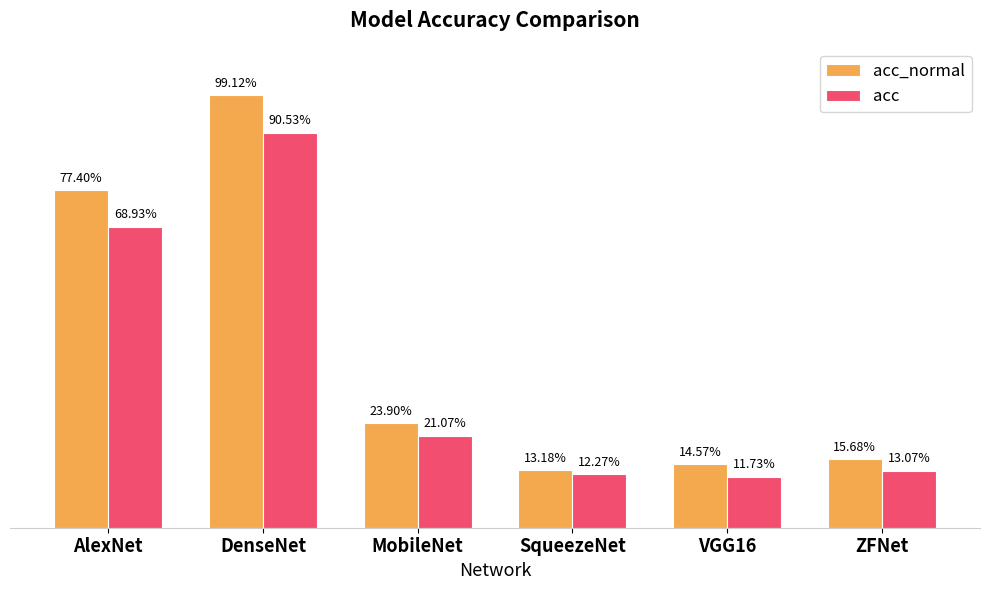

What is the lowest value of the acc_normal series?

0.1